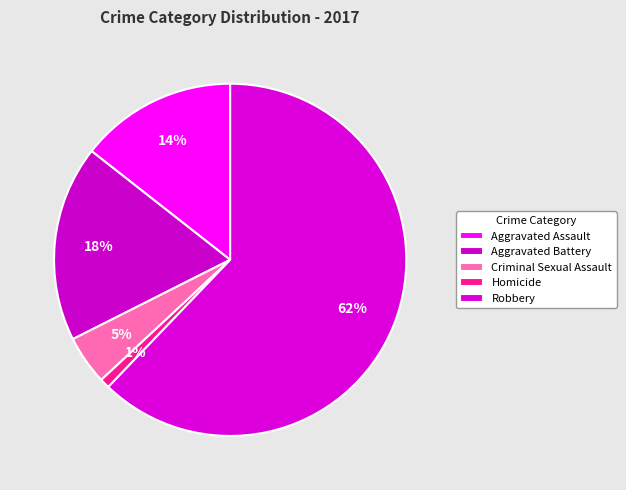

To the nearest percent, what percentage of the pie is Criminal Sexual Assault?

5%